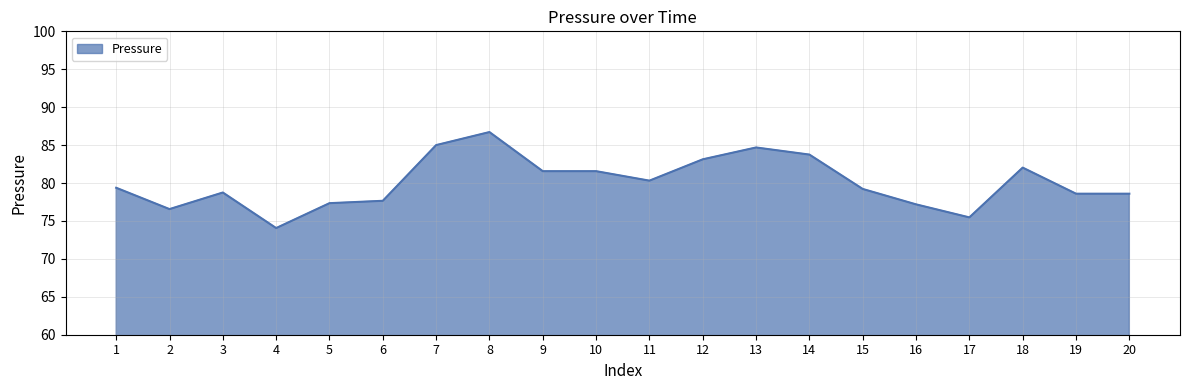

What is the sum of all values?

1601.6